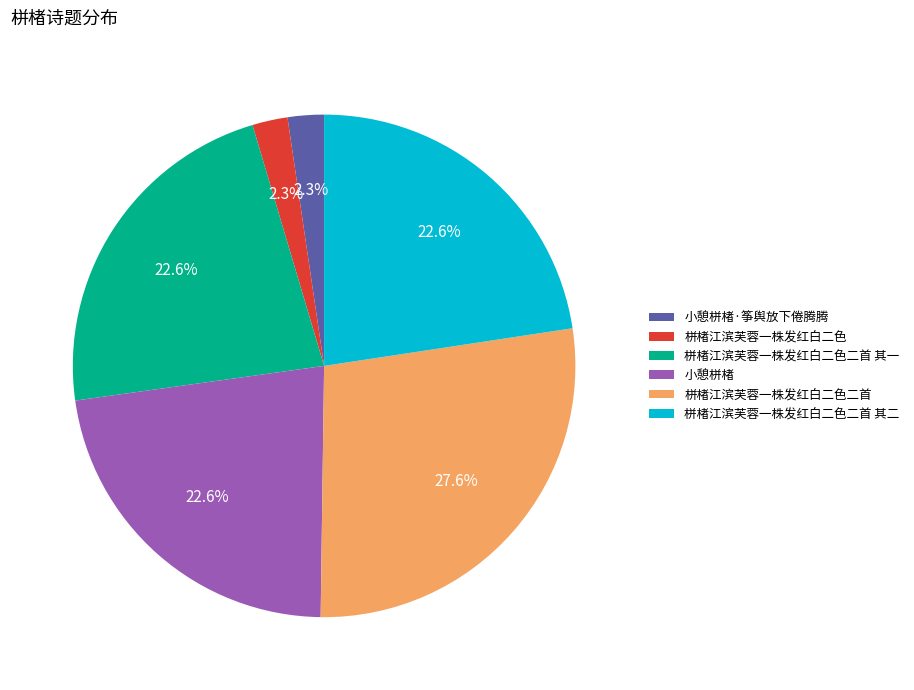

To the nearest percent, what is the combined percentage of 小憩栟楮 and 栟楮江滨芙蓉一株发红白二色二首 其二?

45%